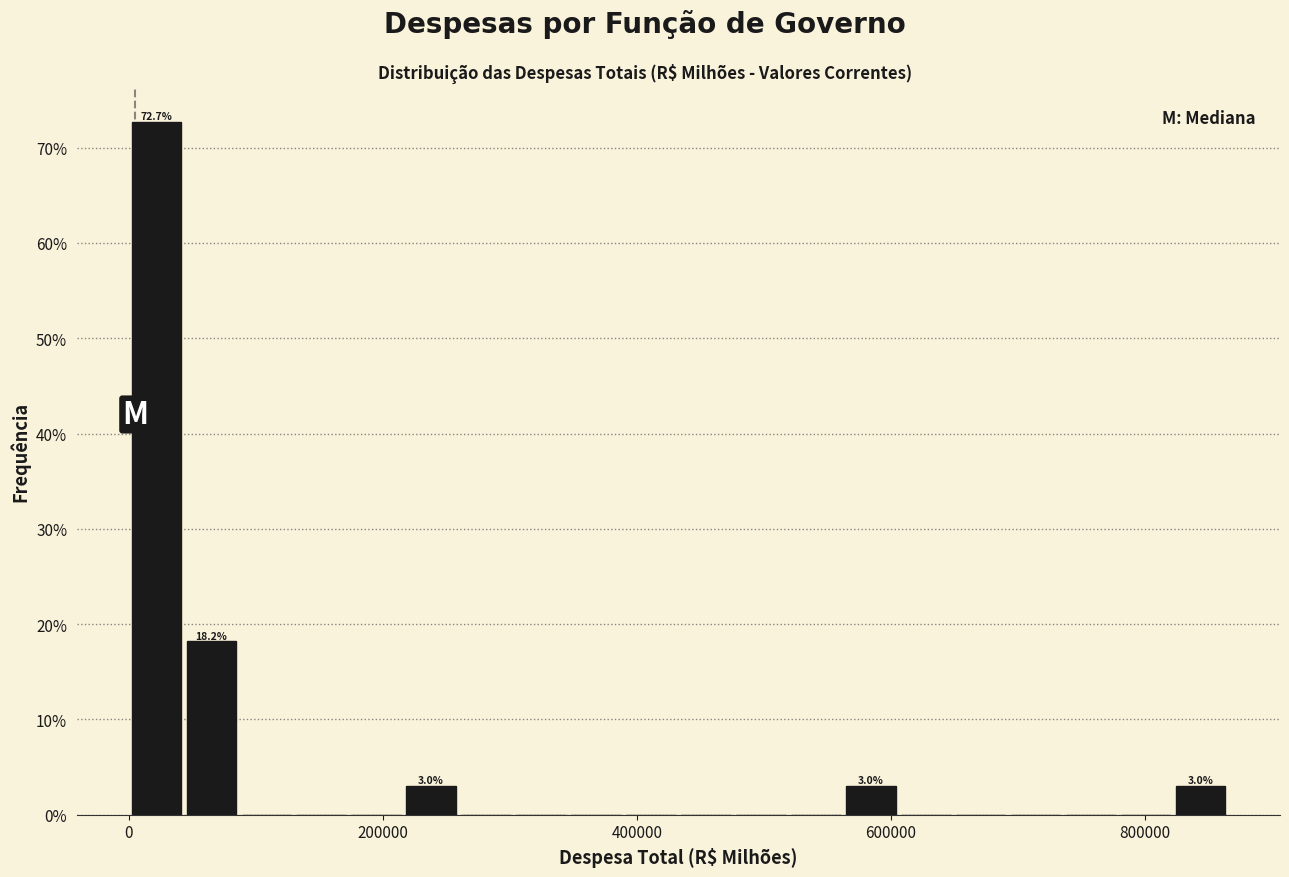

Read against the x-axis, roughly where is the centre of the tallest bar?

20000